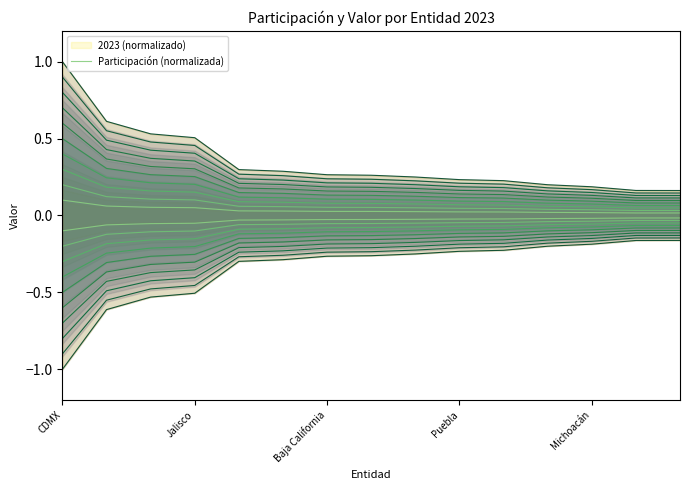

The value of participacion contour at 5 is -0.0. True or false?

True